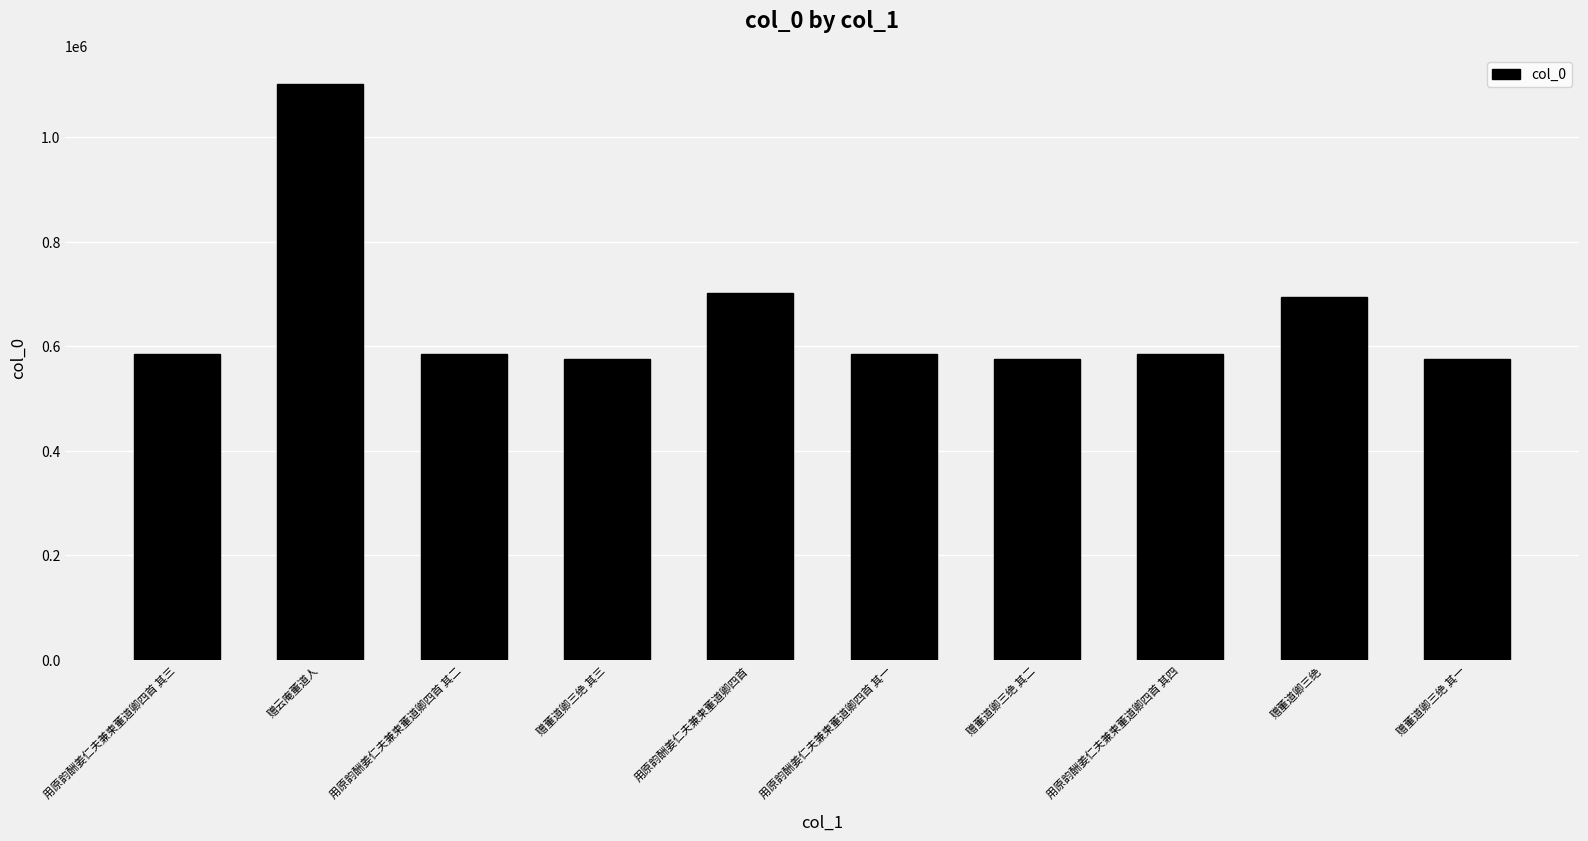

What is the difference between the maximum and minimum values?

526742